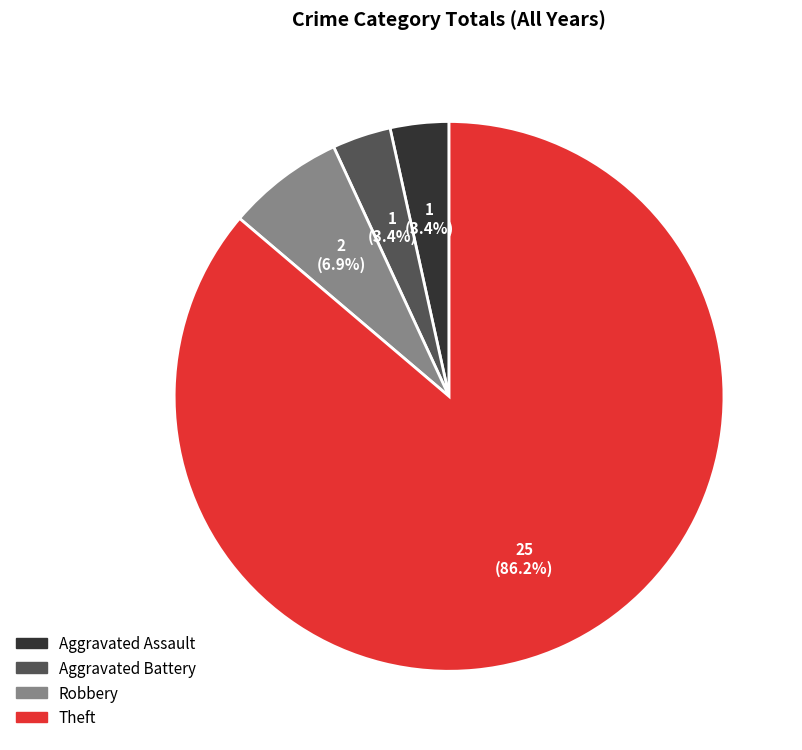

How many segments does this pie chart have?

4